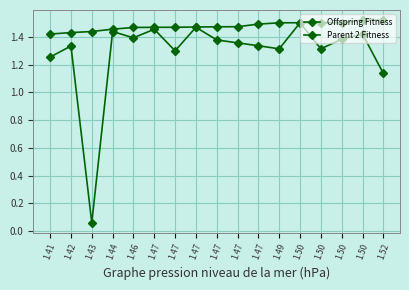

Is it true that Offspring Fitness equals 1.7 at 1.52?

False